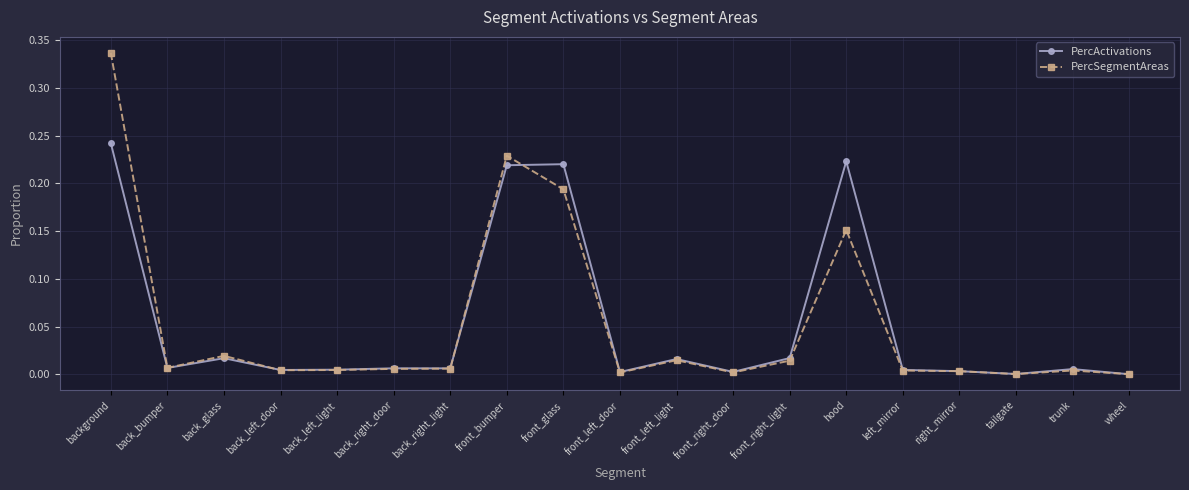

Does the chart have visible grid lines?

Yes